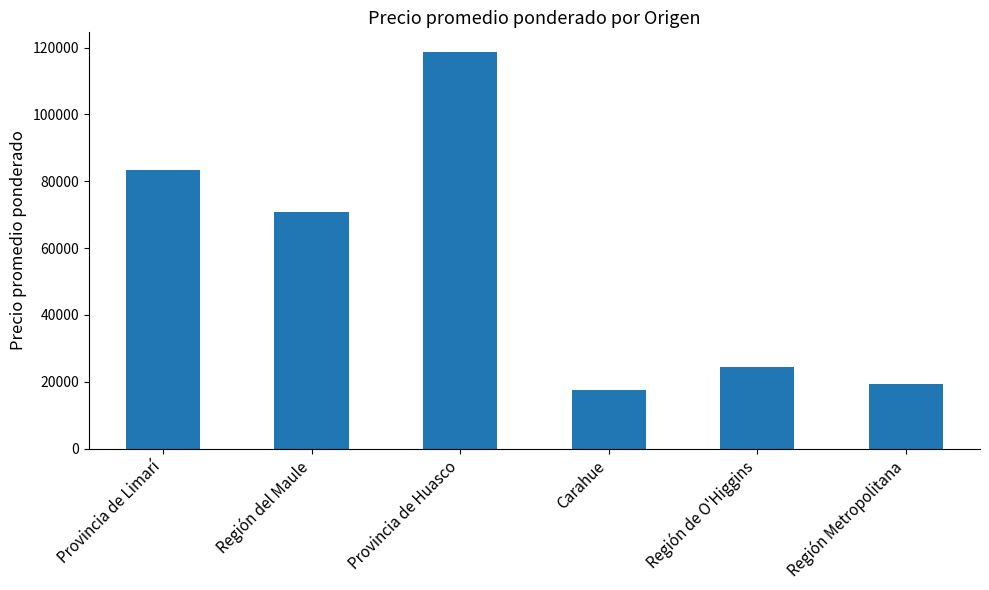

Reading left to right, extract all data points from this chart.

Provincia de Limarí=83500	Región del Maule=70740	Provincia de Huasco=118620	Carahue=17583	Región de O'Higgins=24385	Región Metropolitana=19455